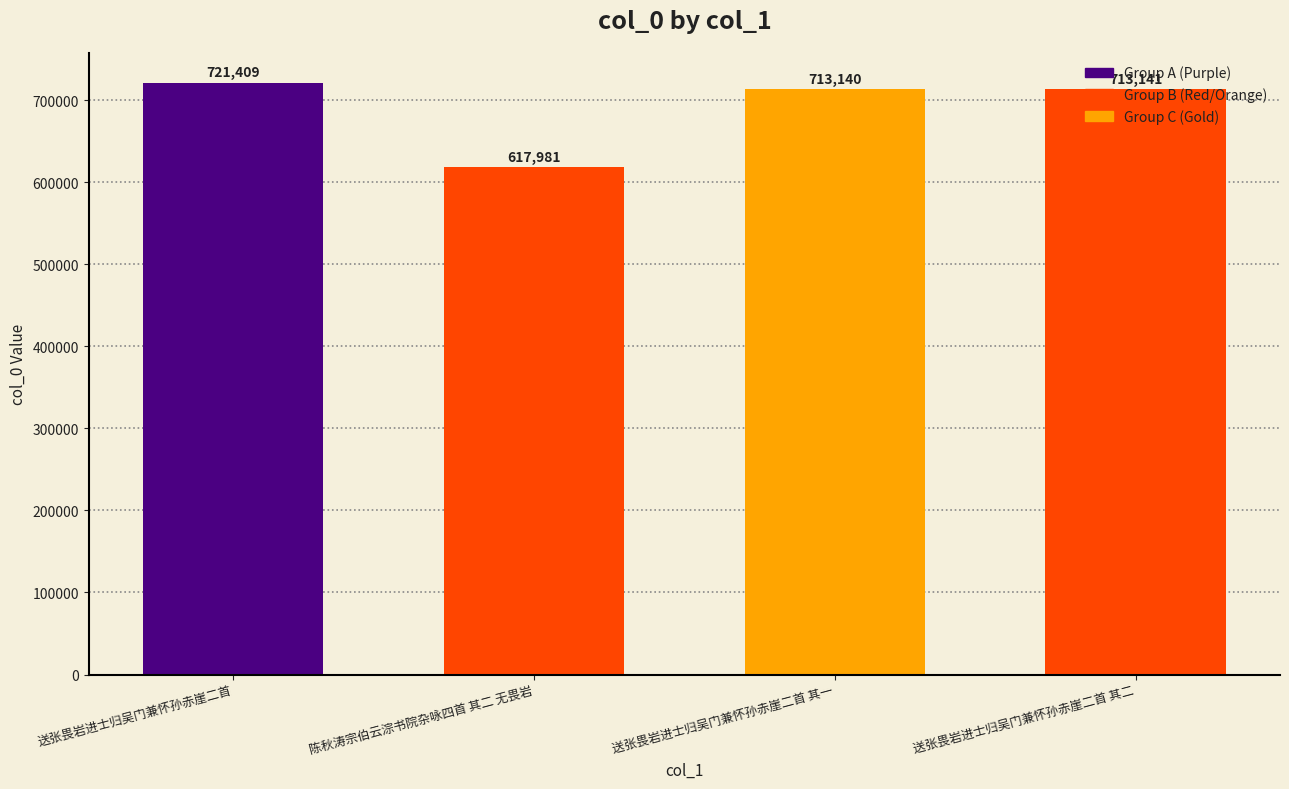

True or false: the data shows 713141 at 送张畏岩进士归吴门兼怀孙赤崖二首 其二.

True